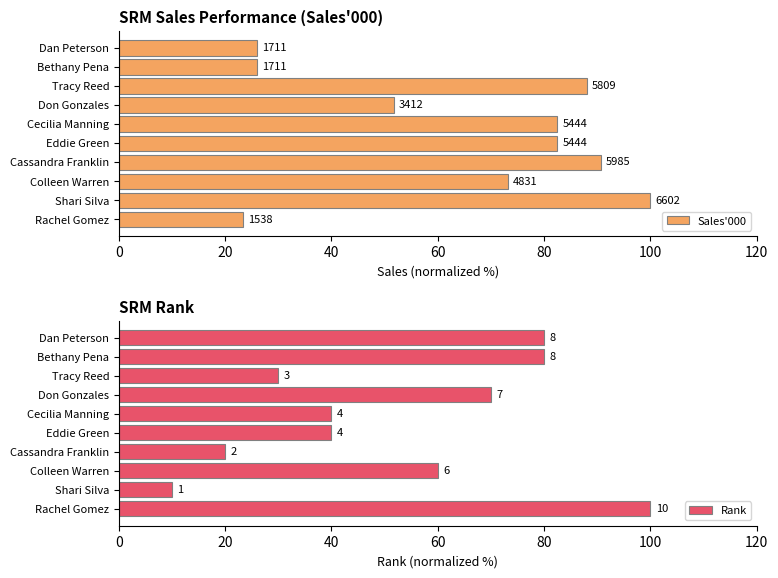

Reading right to left, transcribe all the data shown in this chart.

Sales'000: 25.9	25.9	88.0	51.7	82.5	82.5	90.7	73.2	100.0	23.3
Rank: 80.0	80.0	30.0	70.0	40.0	40.0	20.0	60.0	10.0	100.0